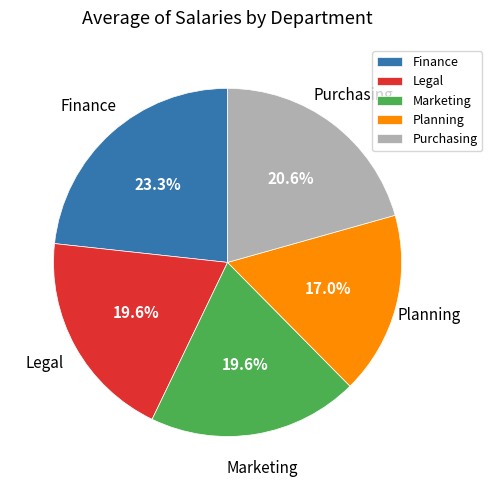

Is there any slice that represents more than half of the pie?

No